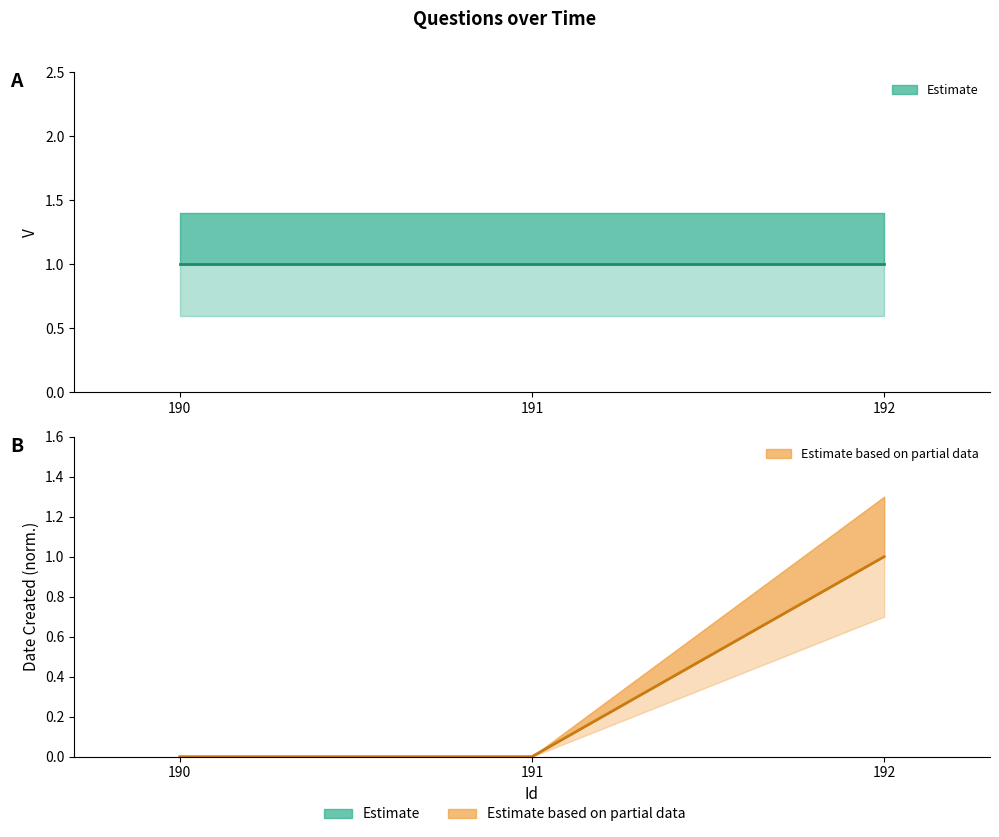

Rank the categories by value from highest to lowest.

192, 190, 191